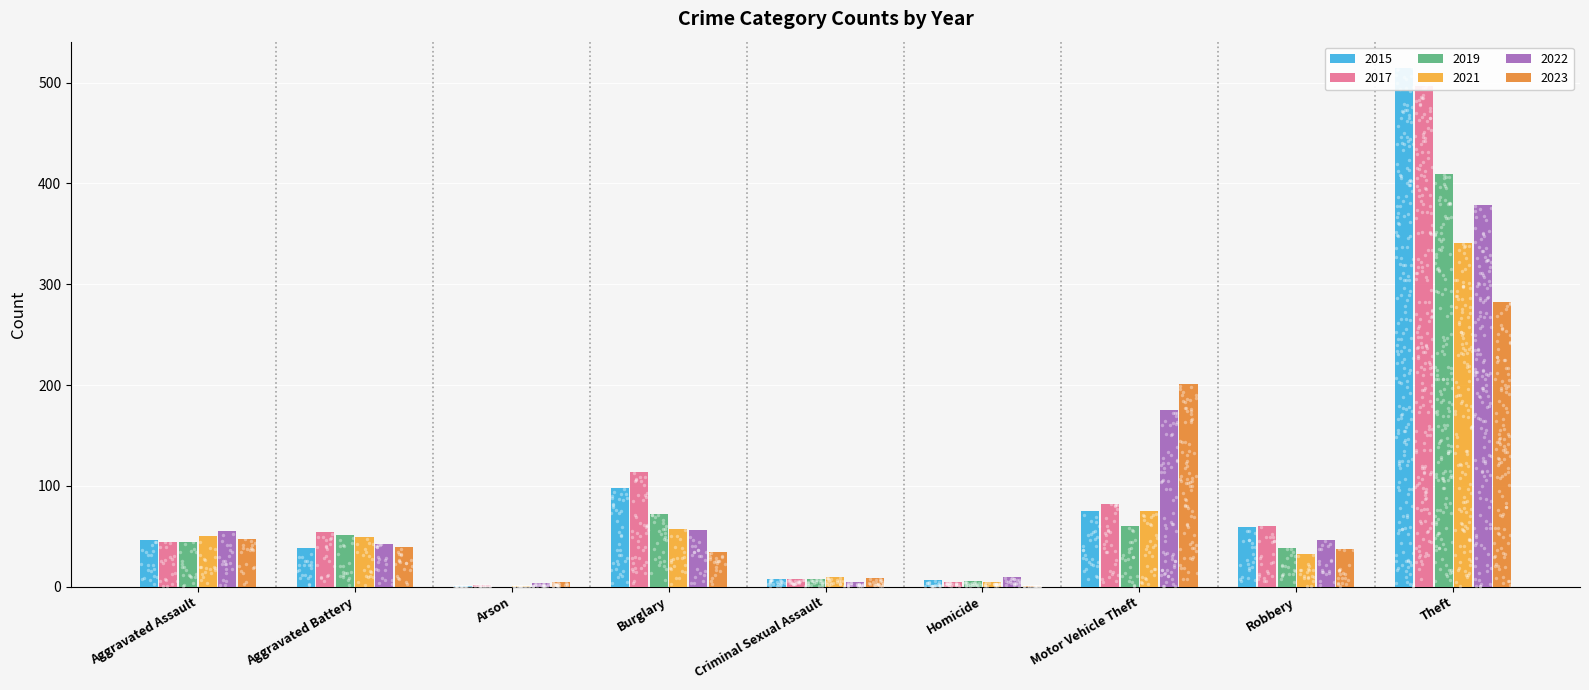

Is the value of 2017 at Aggravated Battery greater than the value of 2015 at Aggravated Battery?

Yes